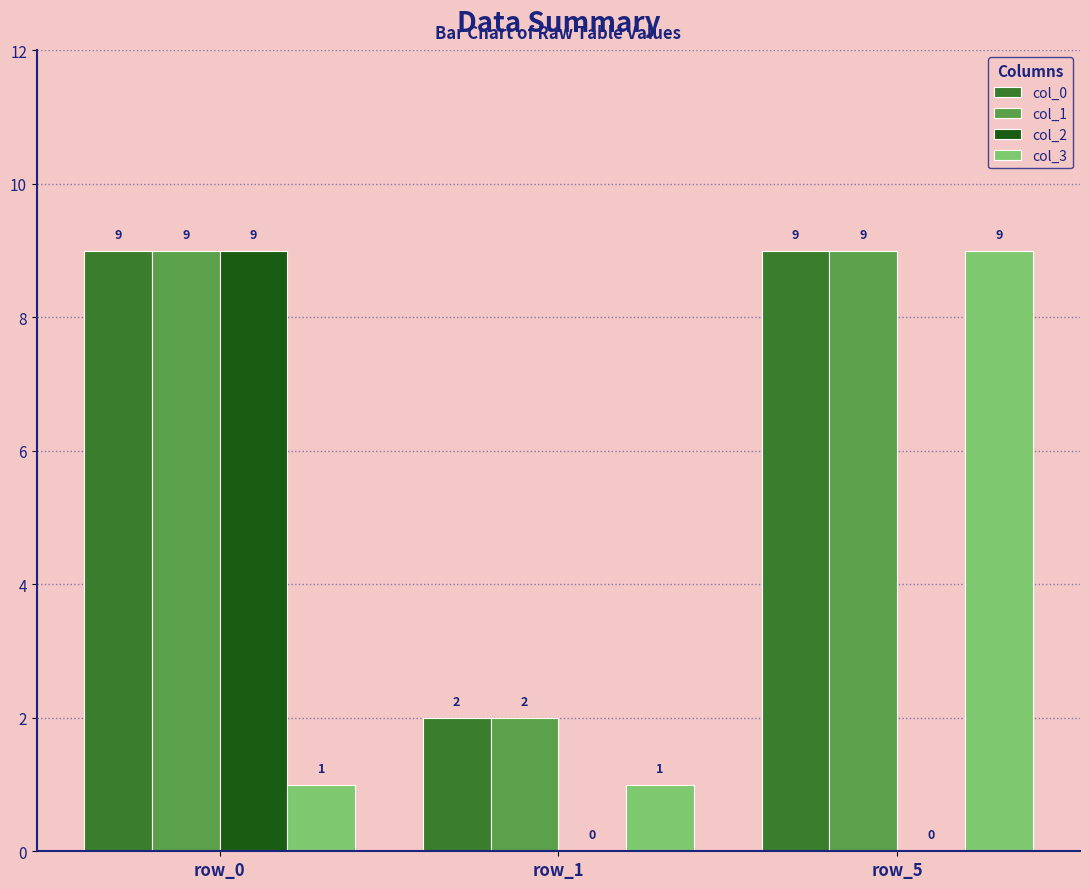

Reading left to right, extract all data points from this chart.

col_0: 9	2	9
col_1: 9	2	9
col_2: 9	0	0
col_3: 1	1	9